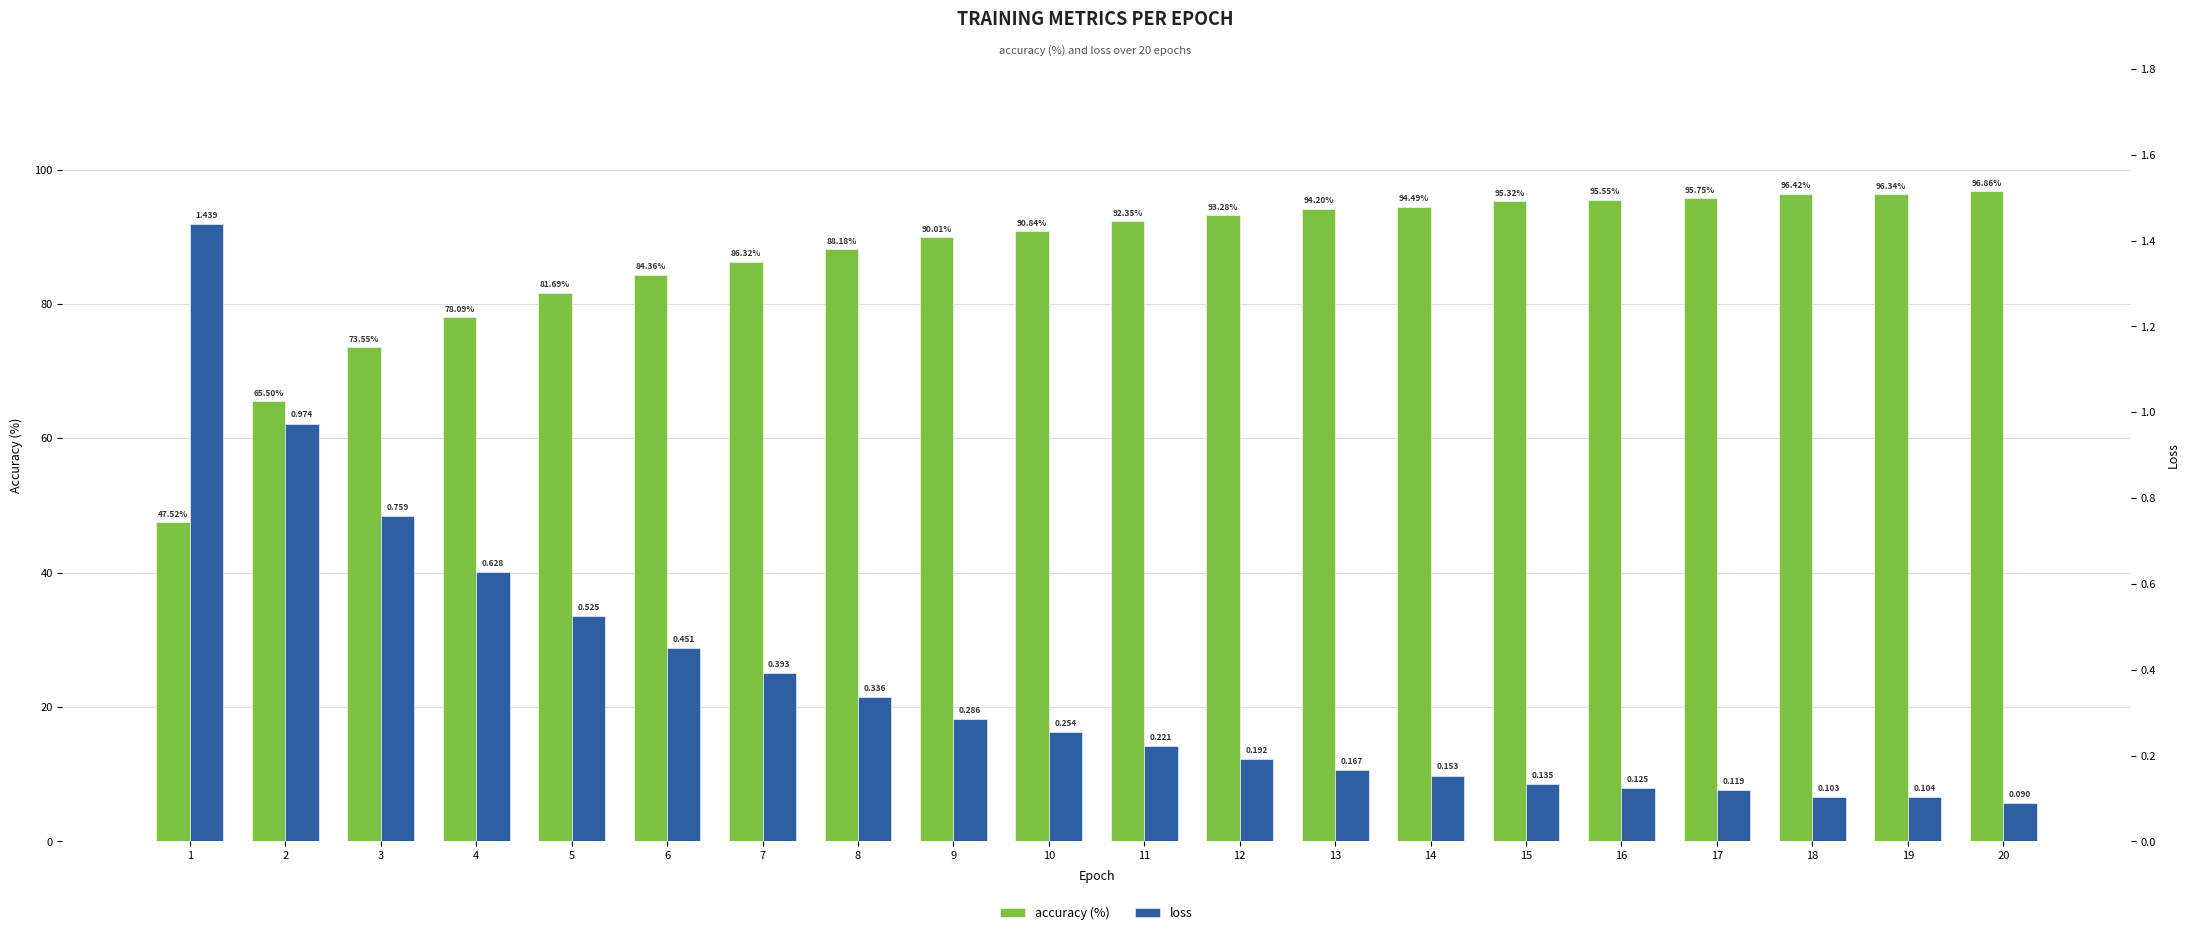

The value of accuracy (%) at 9 is 90.0. True or false?

True